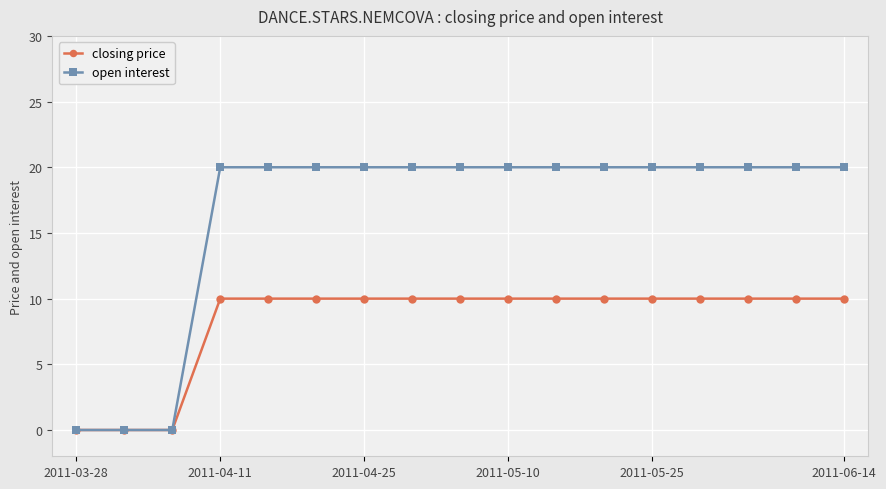

What is the difference between the maximum and minimum values in the closing price series?

10